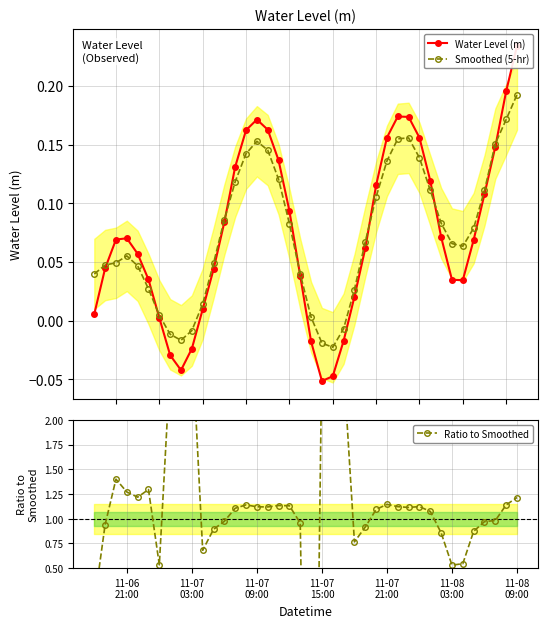

What is the value of the Ratio to Smoothed point at the 34th from the left?

0.5